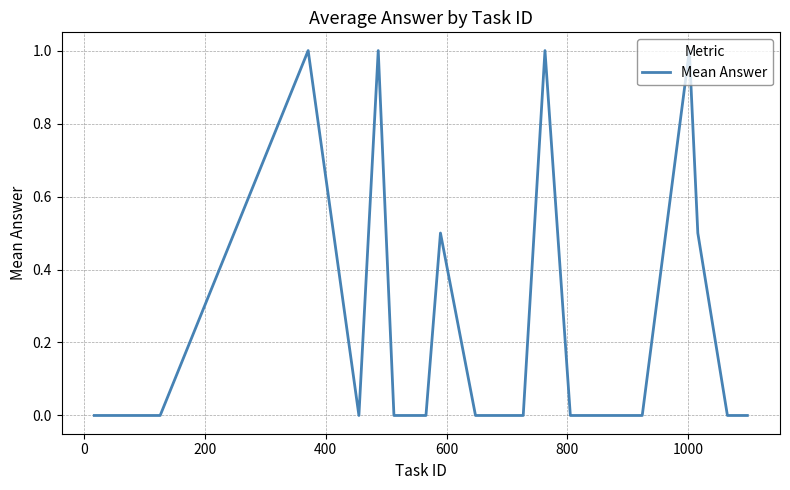

What is the maximum value shown in the chart?

1.0